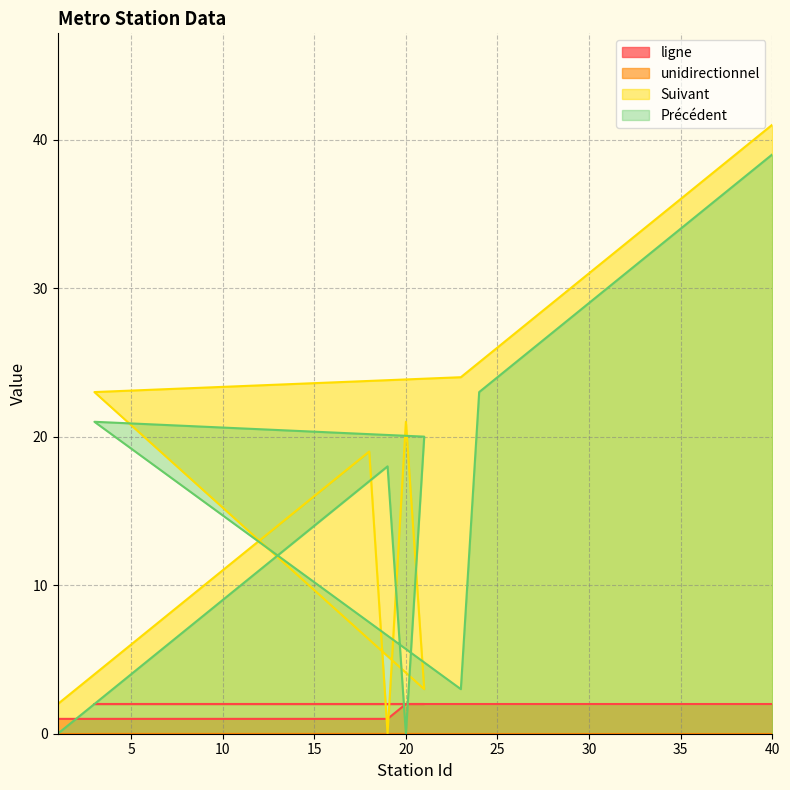

What is the value of the ligne point at the 20th from the left?

2